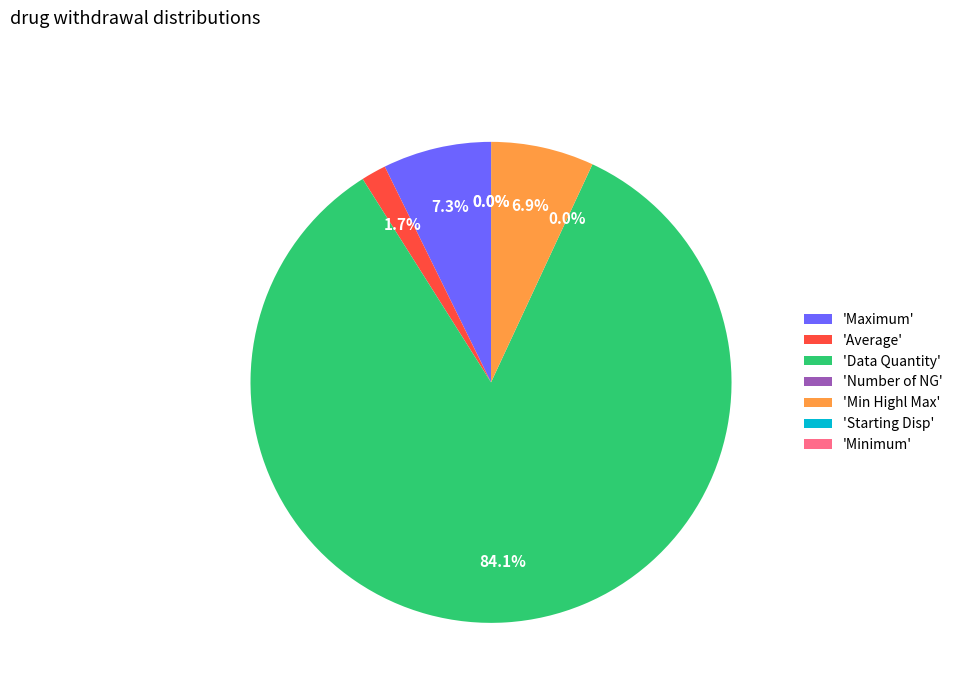

To the nearest percent, what is the average slice percentage?

14%